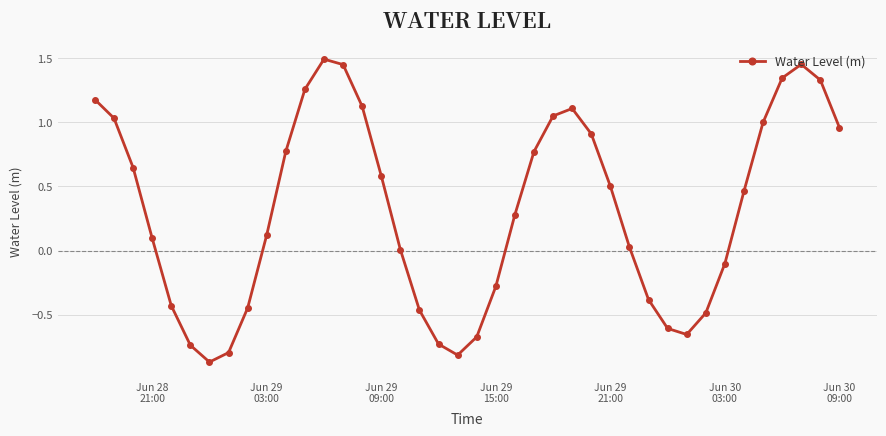

How many interior local valleys (lower than both neighbors) does the data have?

3